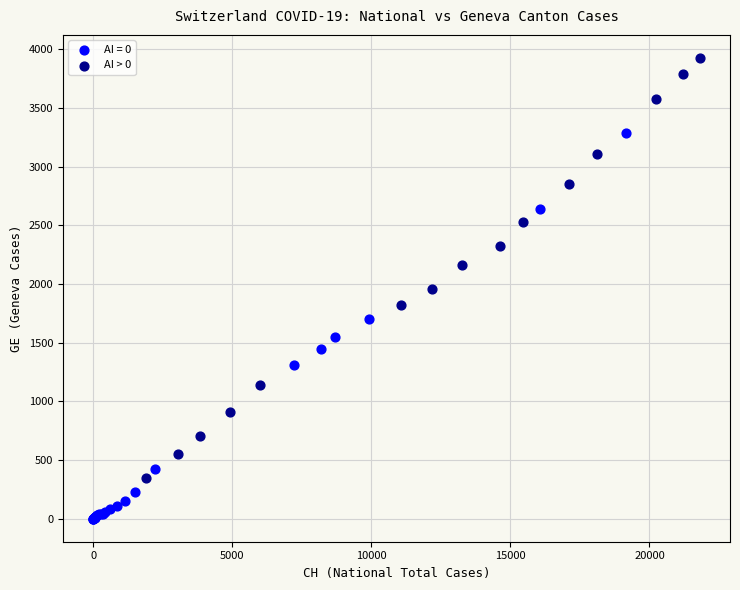

Which series contains the lowest Y value?

AI = 0